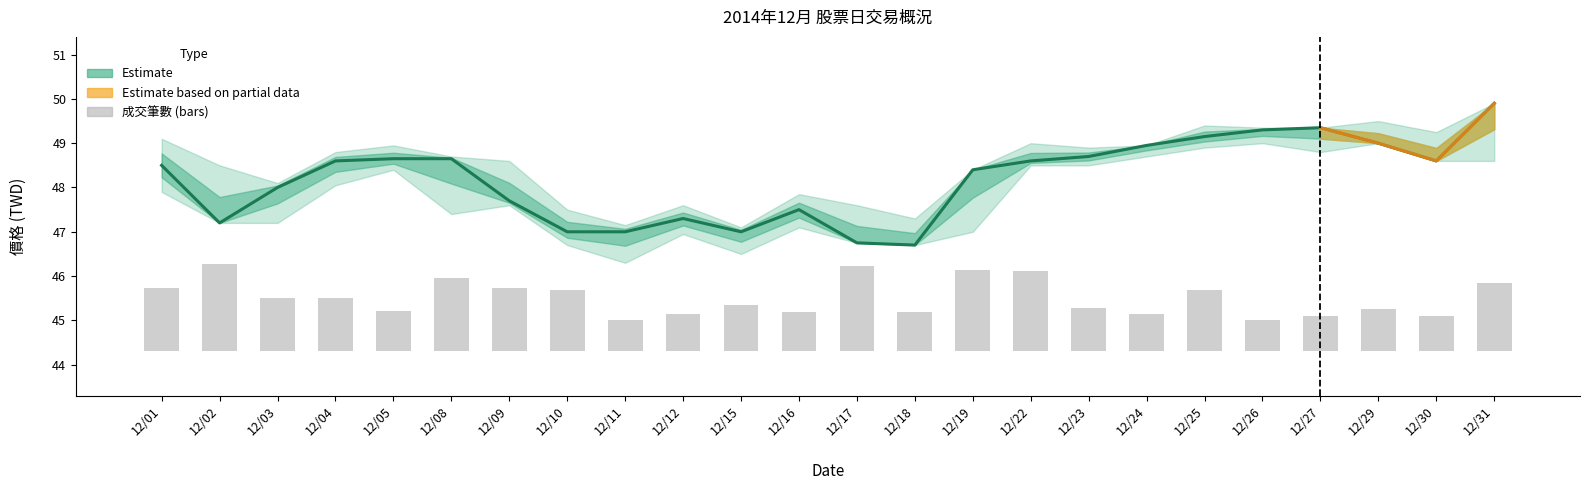

What is the value of the 收盤價 bar at the 22nd from the left?

49.0